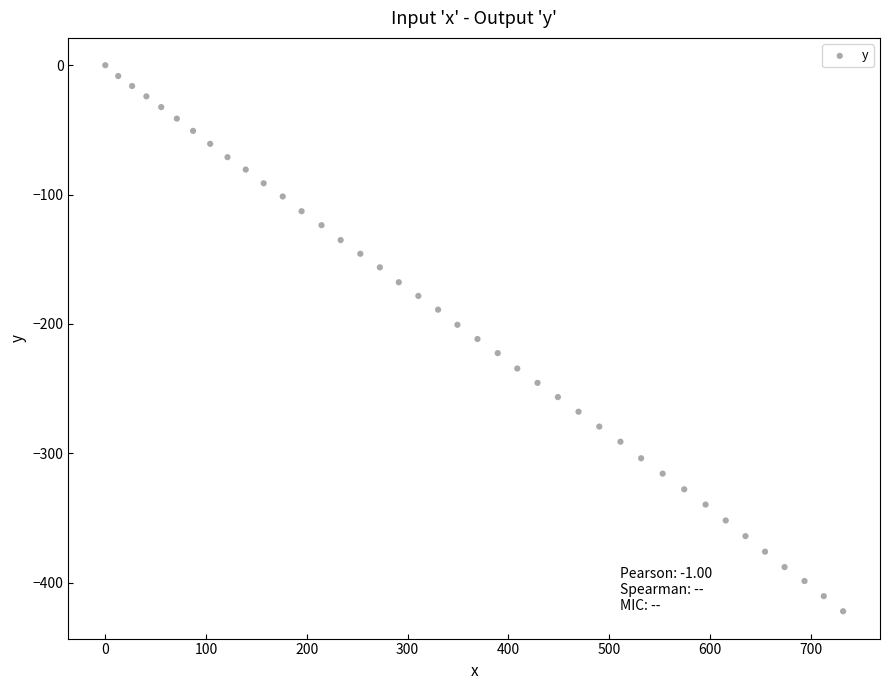

What is the range of X values (max minus min)?

732.3